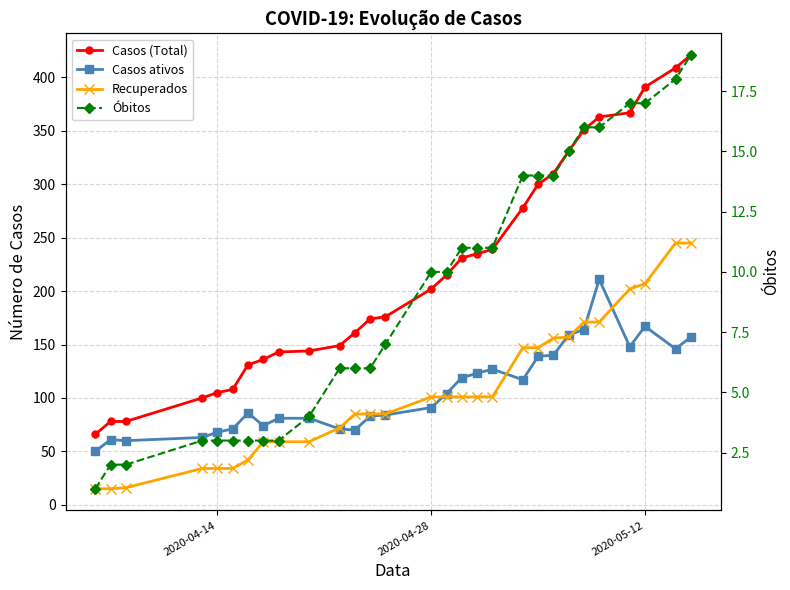

The value of Óbitos at 9 is 1. True or false?

False